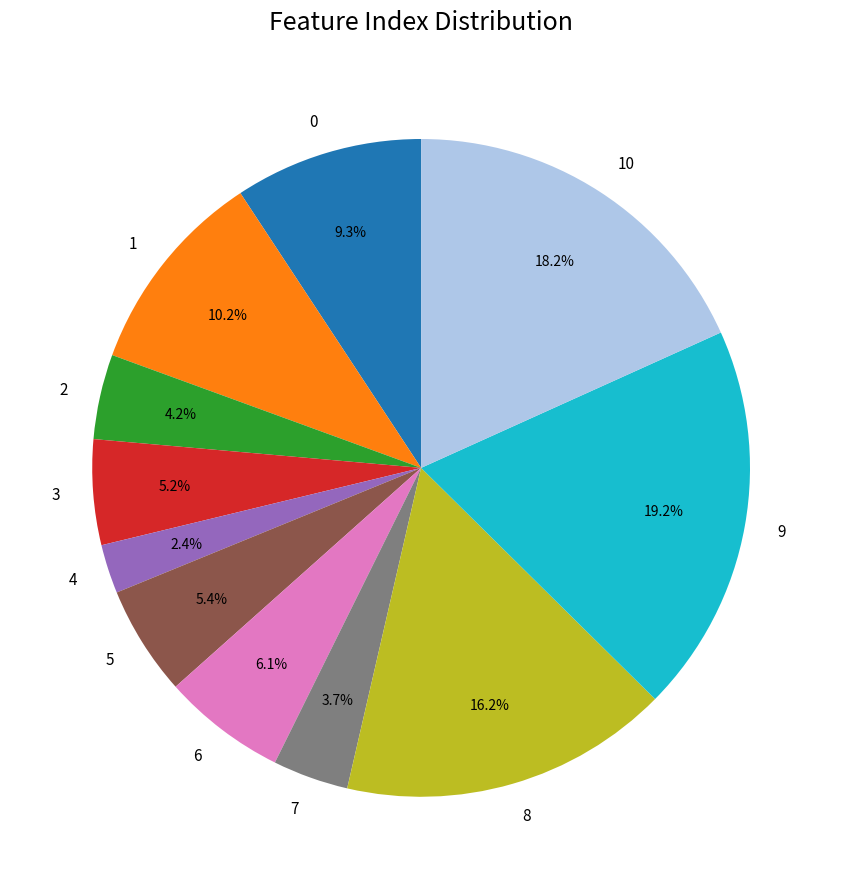

What is the smallest slice in the pie chart?

4